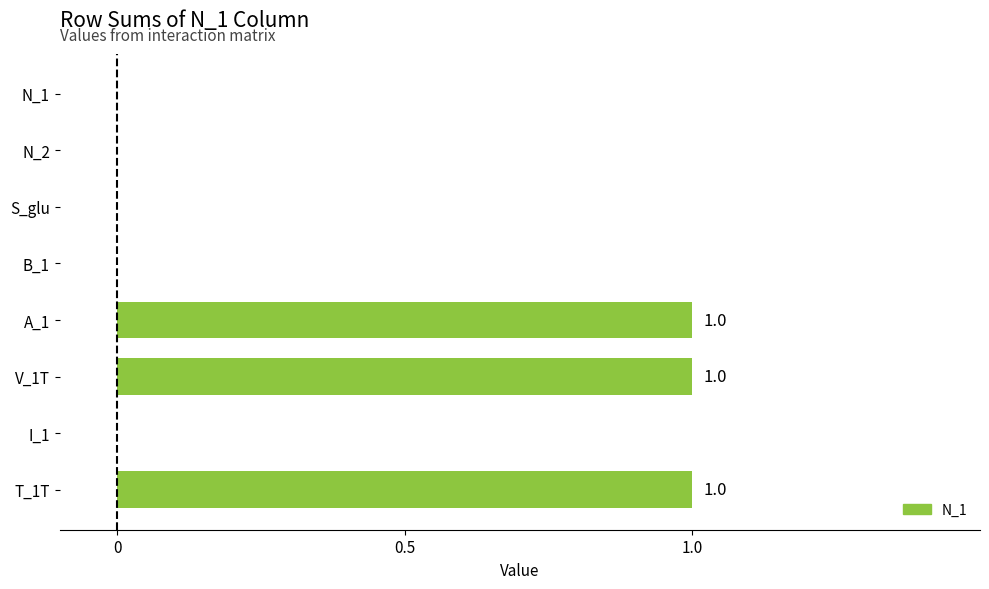

Count the values in the range 0 to 1.

8